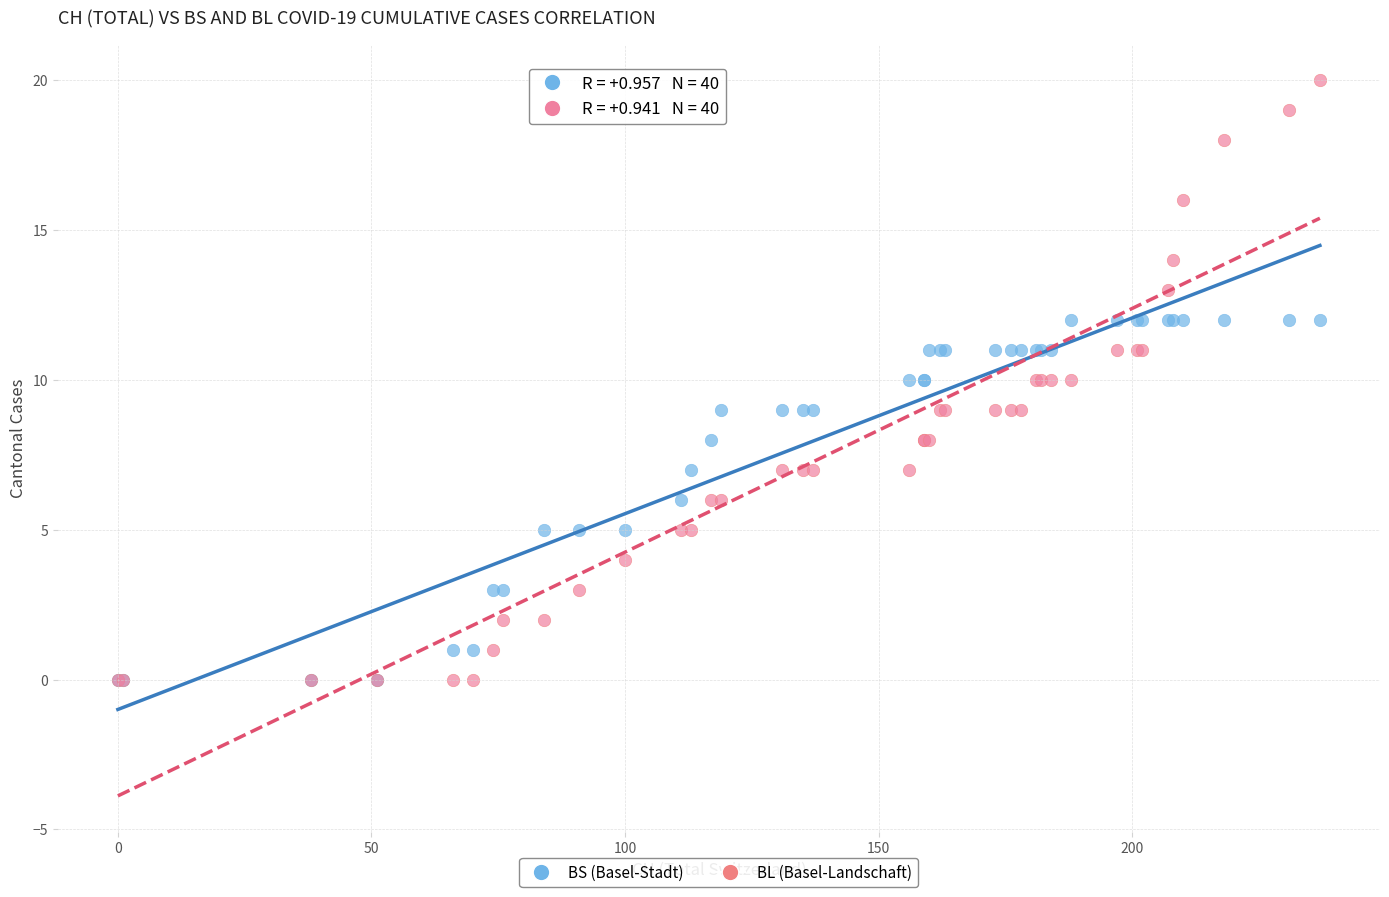

Which series has the largest Y range (max minus min)?

BL (Basel-Landschaft)